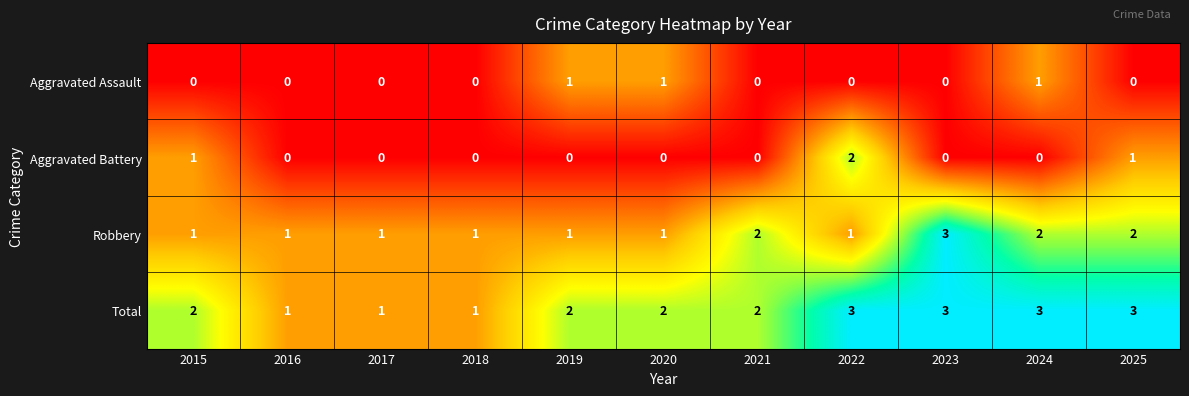

Rank the series at 2024 from highest to lowest value.

Total, Robbery, Aggravated Assault, Aggravated Battery